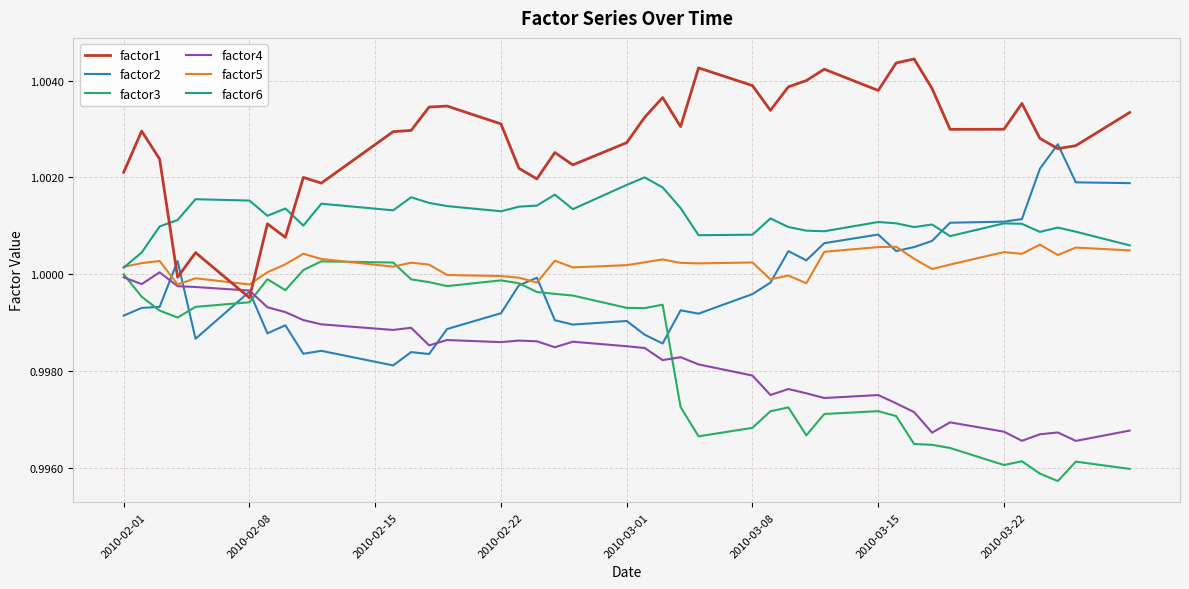

Which series has the largest total across all categories?

factor1